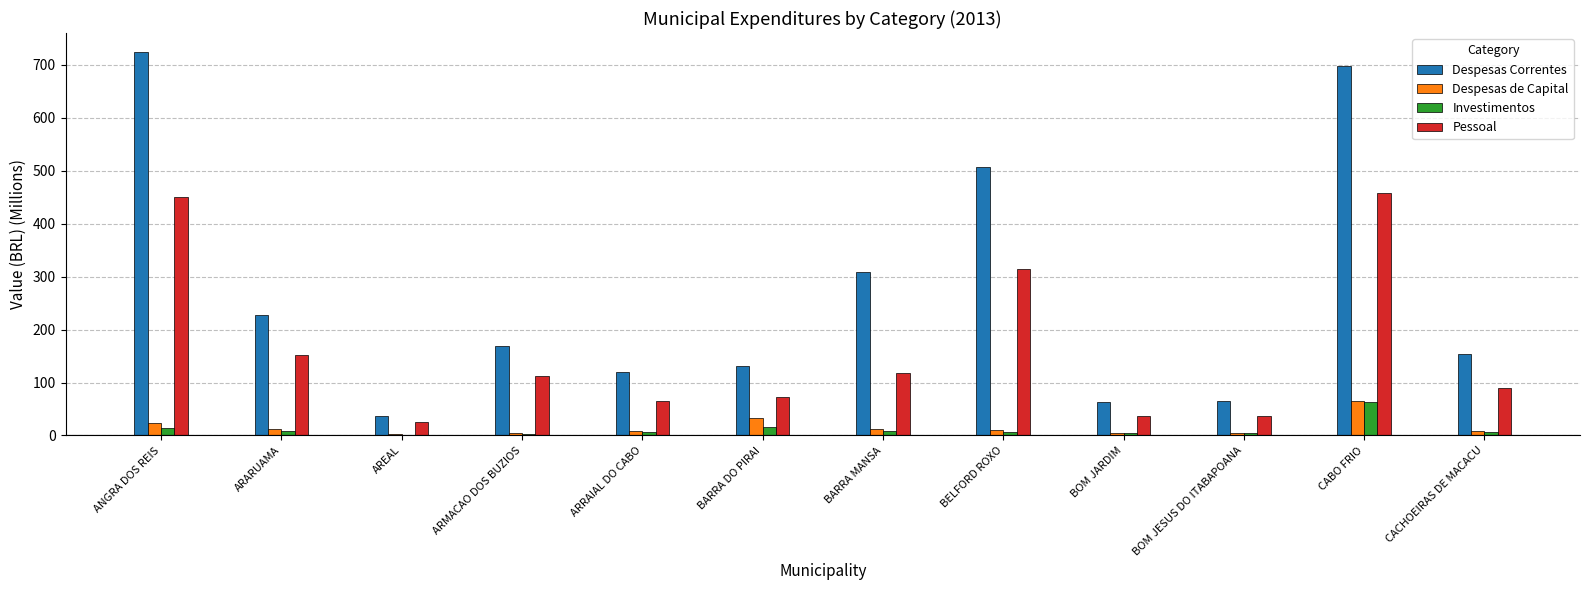

Between ARMACAO DOS BUZIOS and BELFORD ROXO, which series saw the biggest shift?

Despesas Correntes